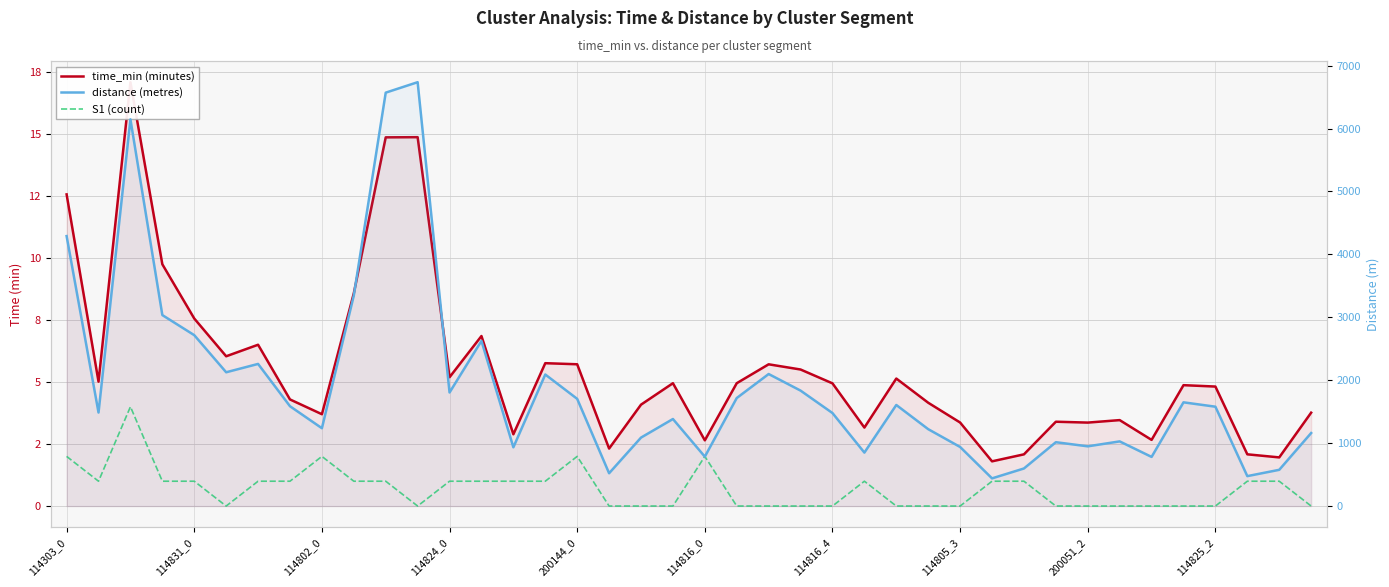

True or false: time_min (minutes) has more than 2 interior local peaks.

True